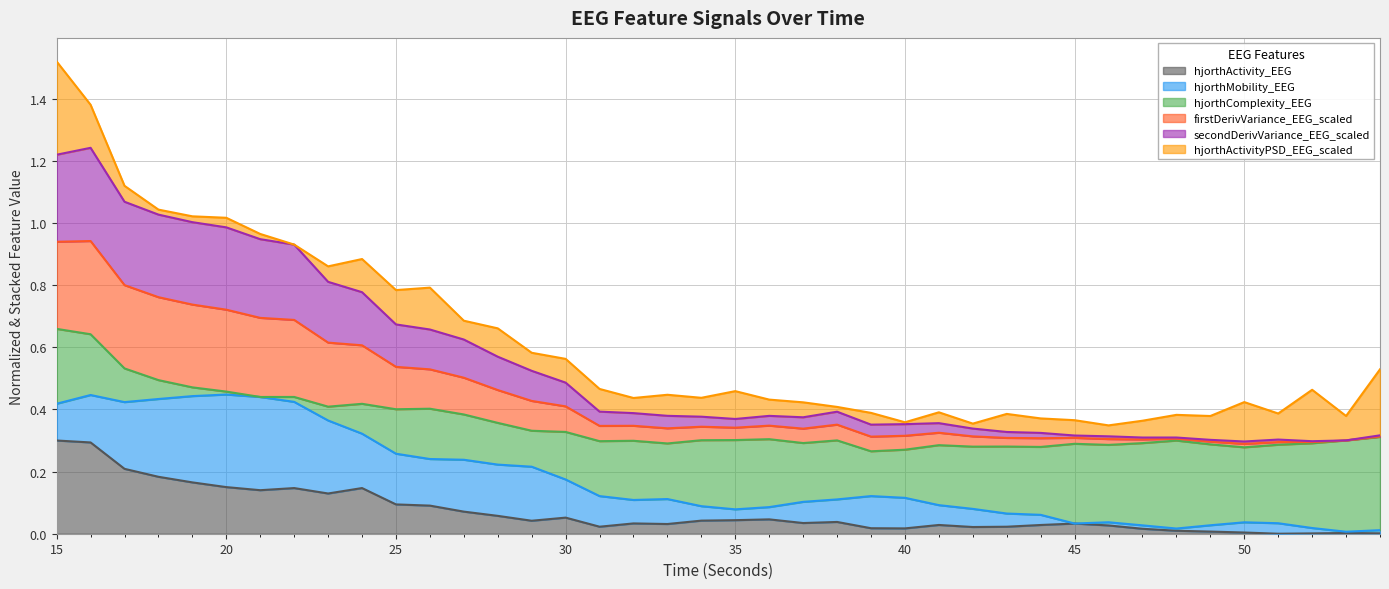

Is it true that hjorthActivity_EEG equals 0.1 at 20?

False